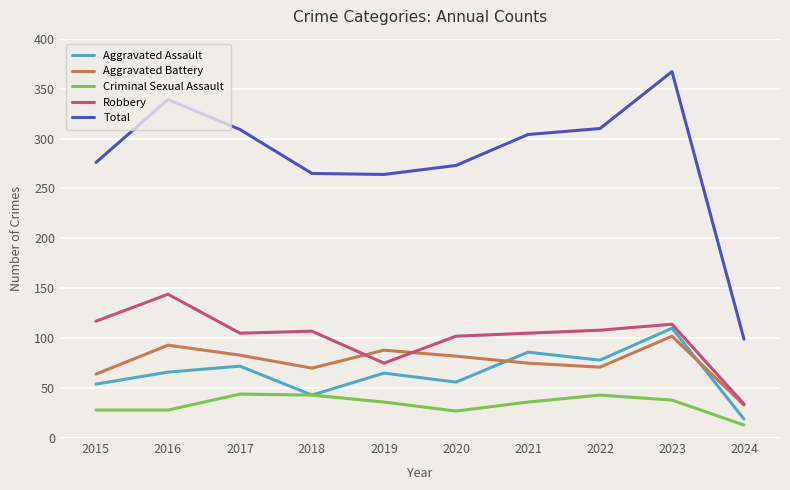

What is the total value across all series at 2020?

540